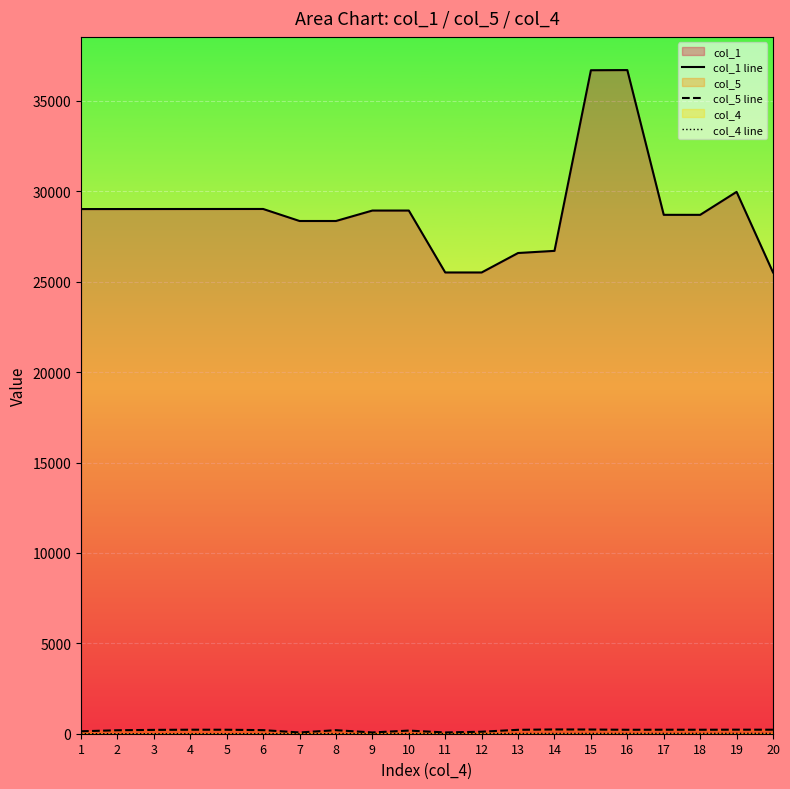

What is the difference between the col_1 line values at 15 and 4?

7676